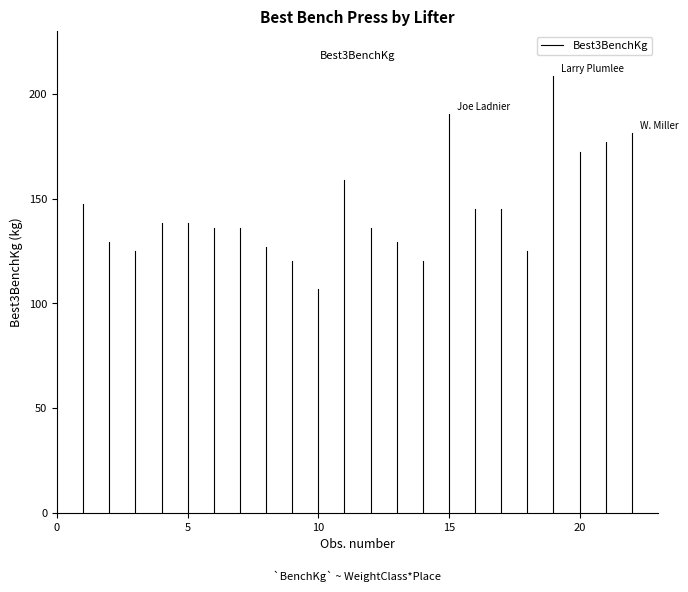

Count the number of data series in this chart.

1